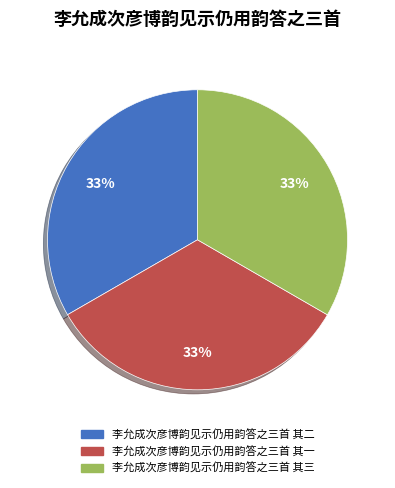

Approximately how many times larger is the value at 李允成次彦博韵见示仍用韵答之三首 其一 compared to 李允成次彦博韵见示仍用韵答之三首 其二?

1.0